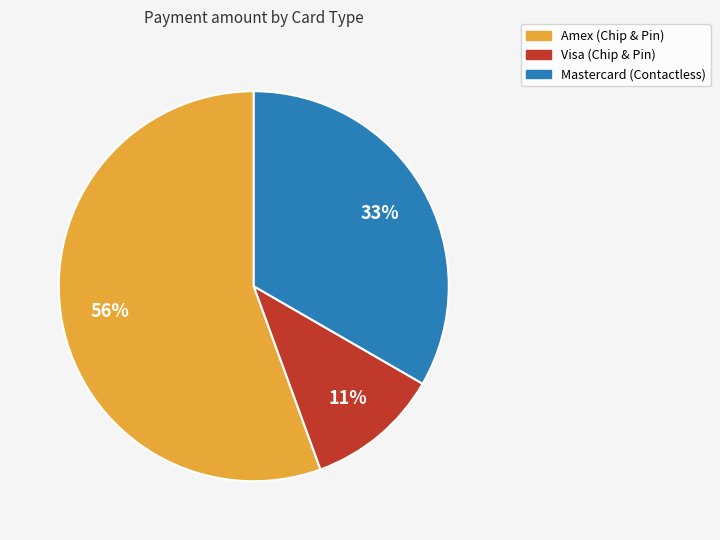

Count the number of slices in the pie.

3